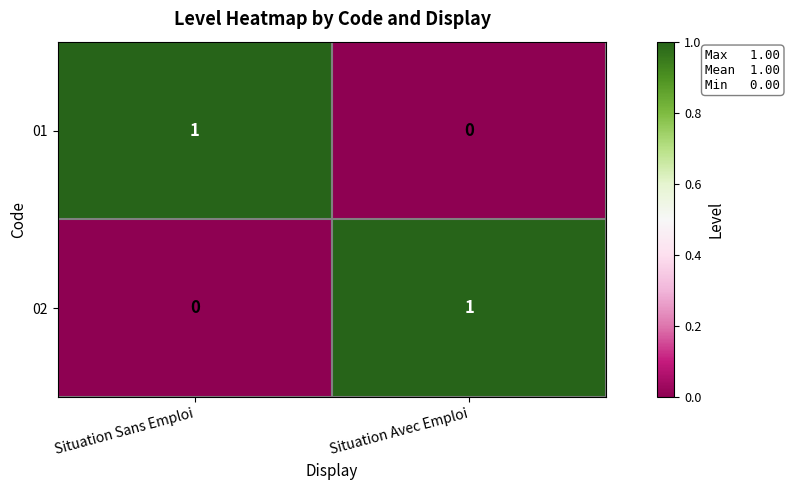

At Situation Avec Emploi, list the series in order from largest to smallest.

02, 01